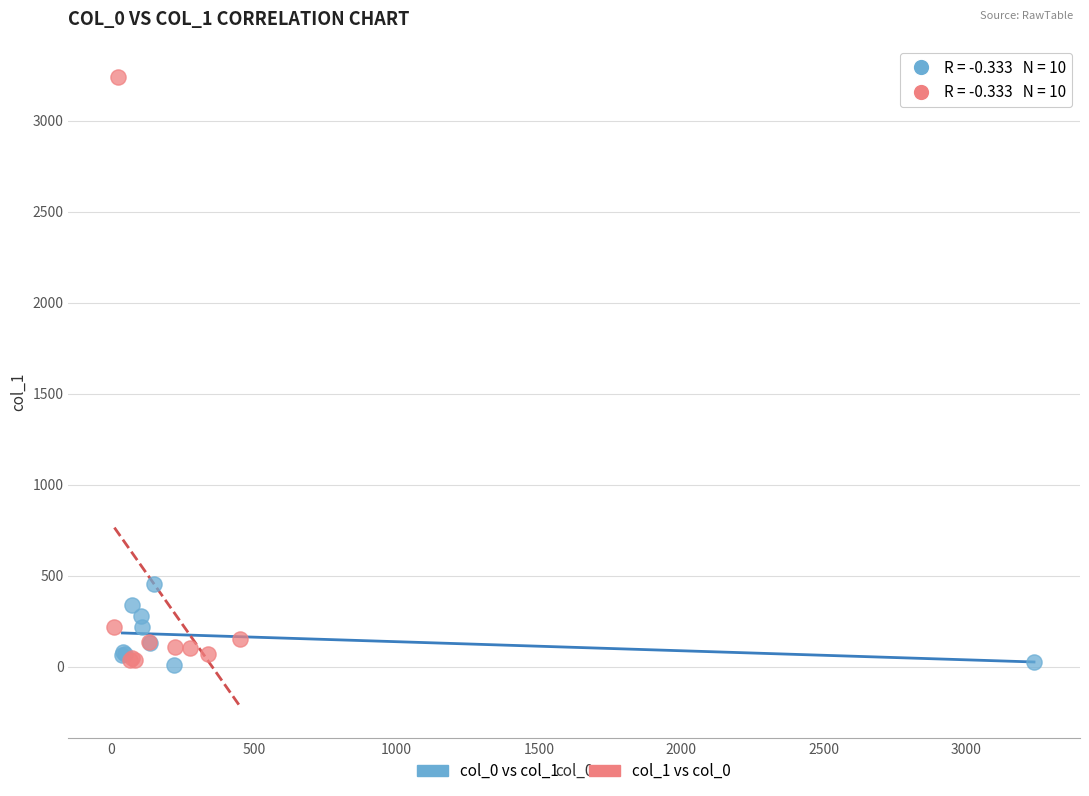

Which series reaches the maximum Y coordinate?

col_1 vs col_0